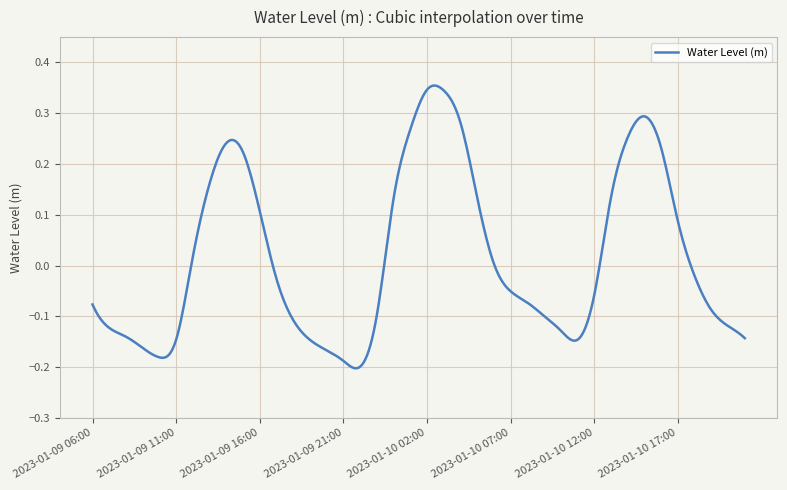

What is the sum of all values?

6.9